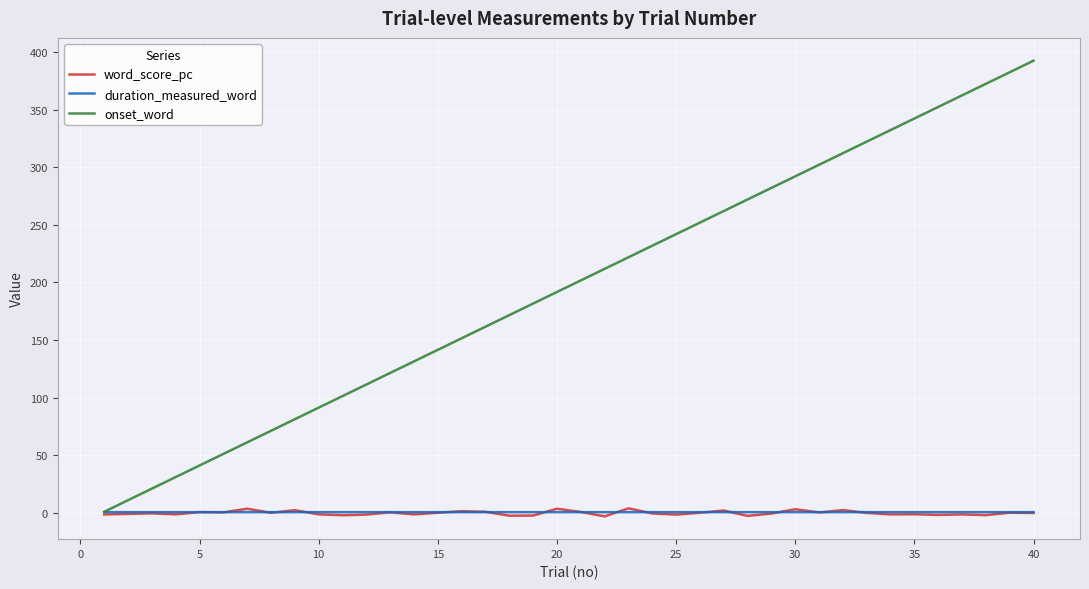

Which series has the largest total across all categories?

onset_word